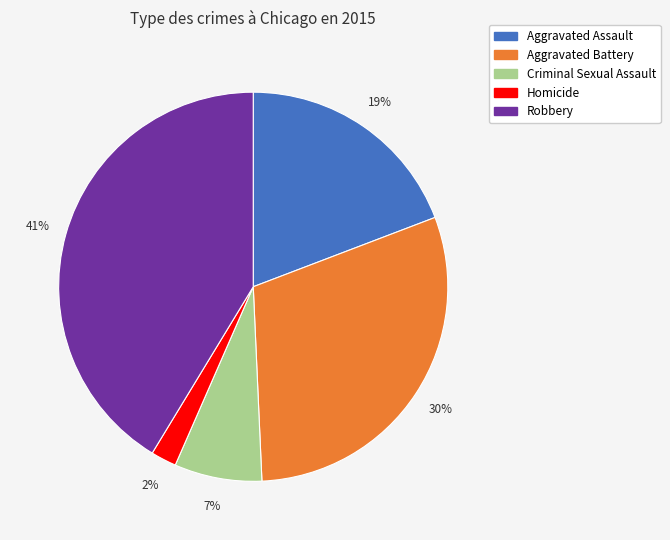

Is the sum of Robbery and Criminal Sexual Assault greater than half?

No